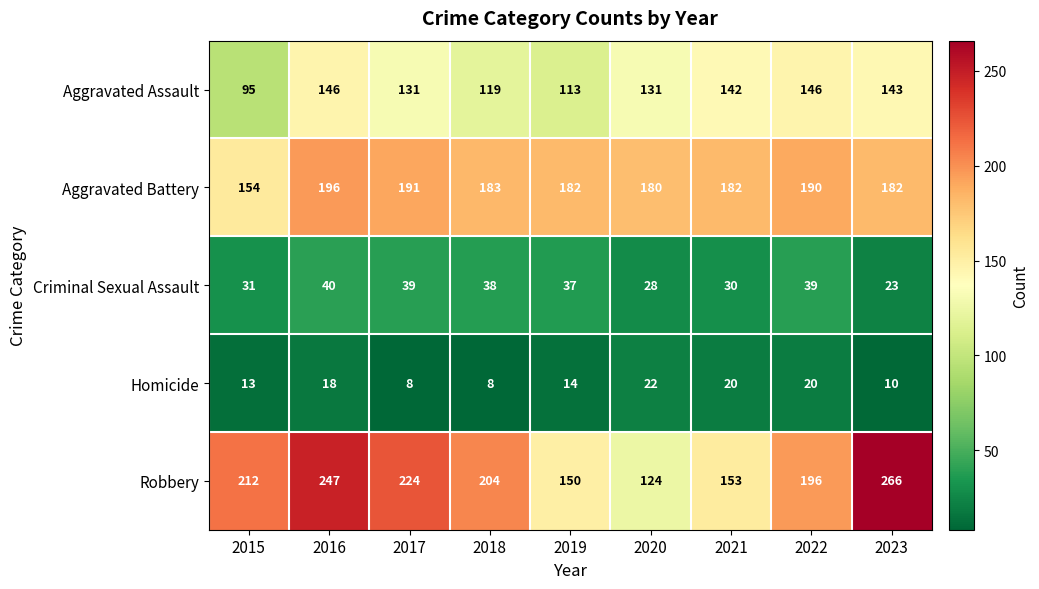

True or false: Aggravated Battery has a value of 154 at 2015.

True